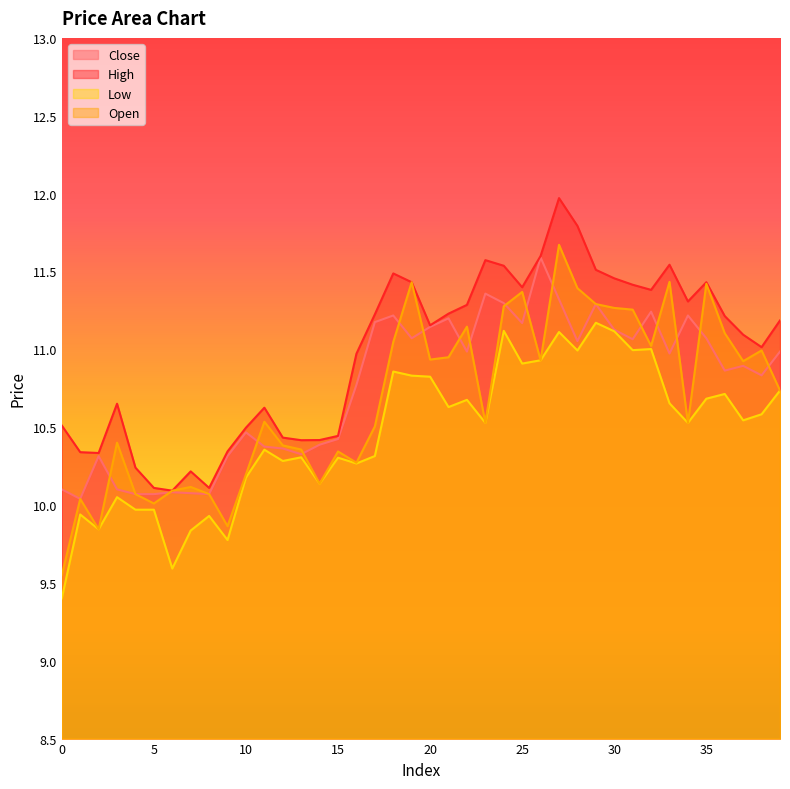

True or false: c and l cross at least once.

False